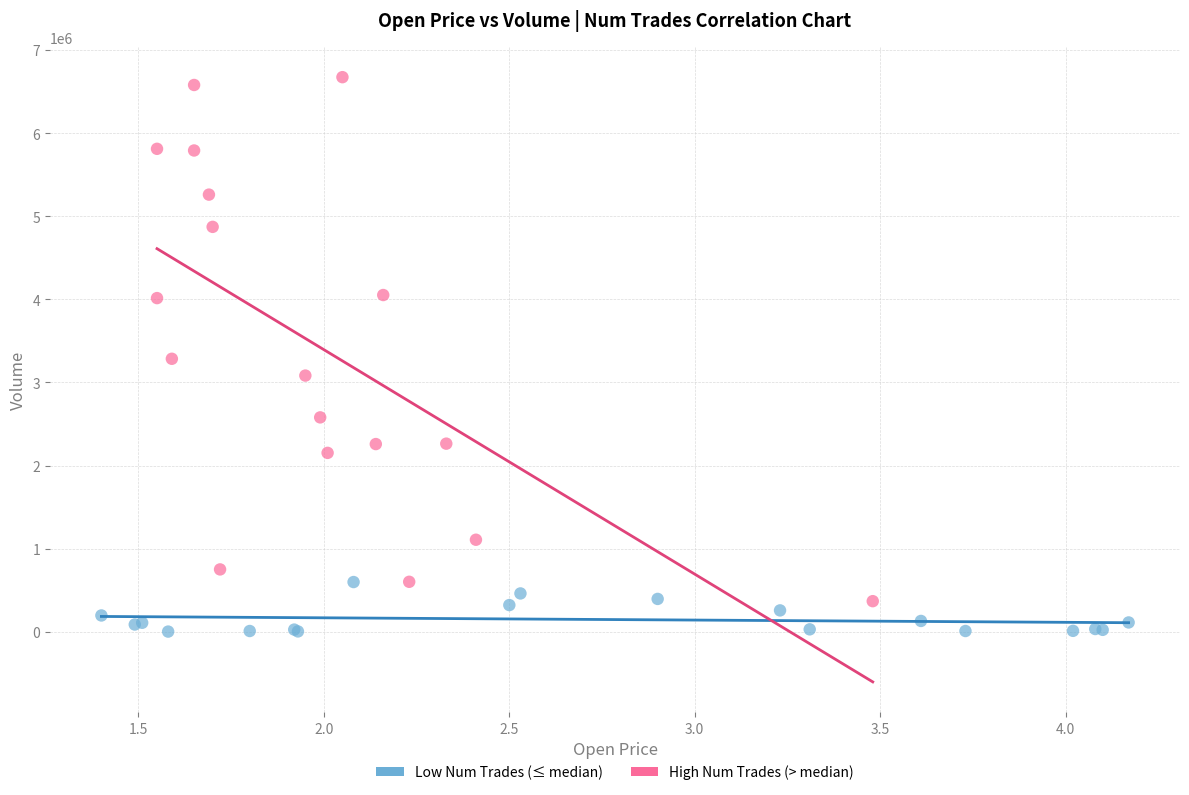

Which series contains the highest Y value?

High Num Trades (> median)